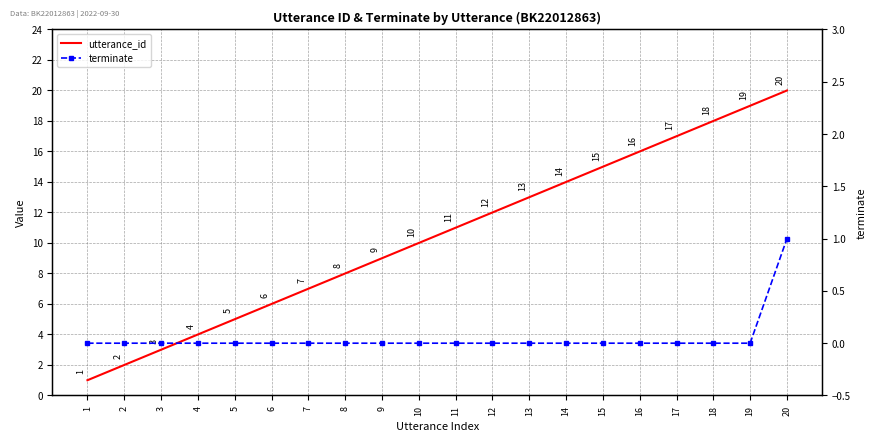

Reading right to left, what are all the values shown in this chart?

utterance_id: 20	19	18	17	16	15	14	13	12	11	10	9	8	7	6	5	4	3	2	1
terminate: 1	0	0	0	0	0	0	0	0	0	0	0	0	0	0	0	0	0	0	0